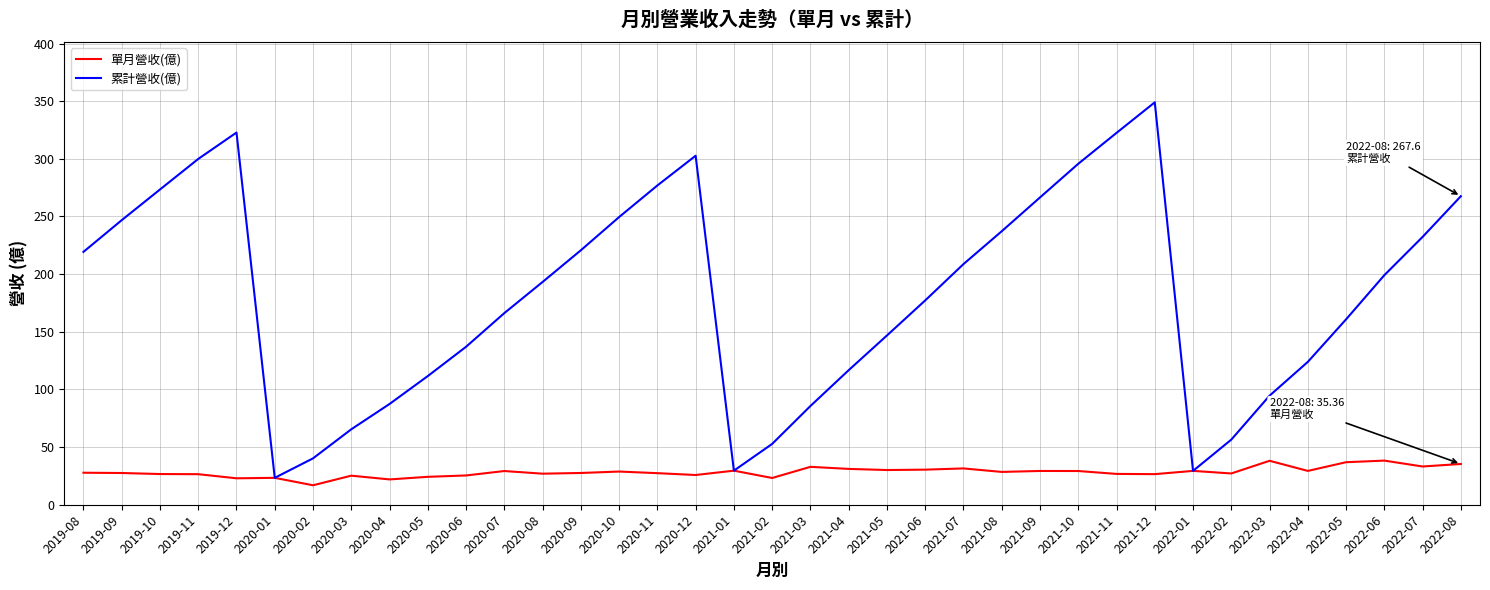

What is the smallest value displayed?

16.9